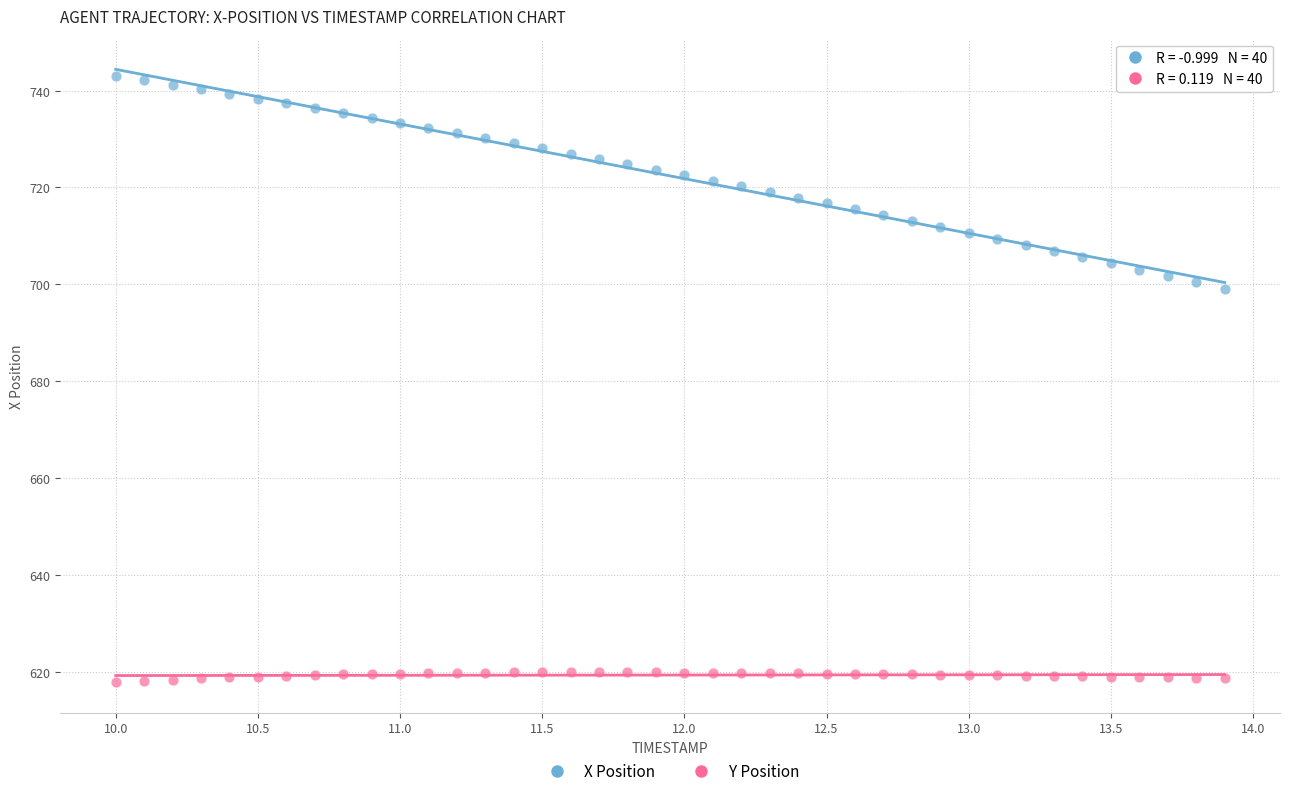

Across all data points, what is the range of Y values (max minus min)?

125.1